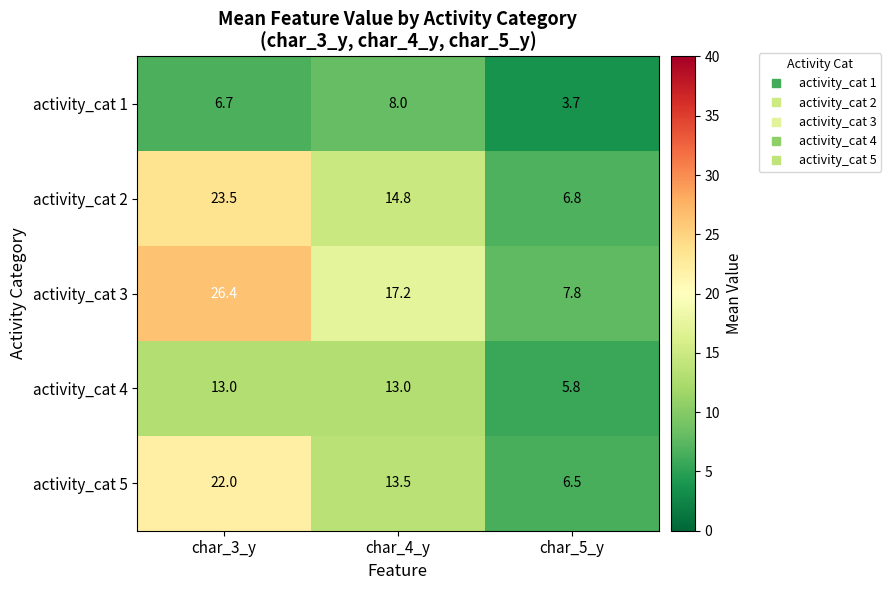

What is the total value across all series at char_5_y?

30.6